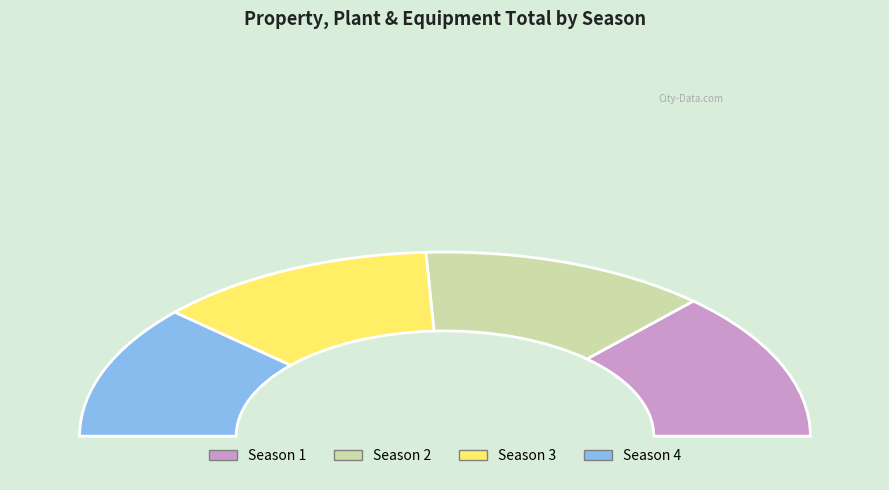

What percentage do Season 3 and Season 2 together represent?

50.3%